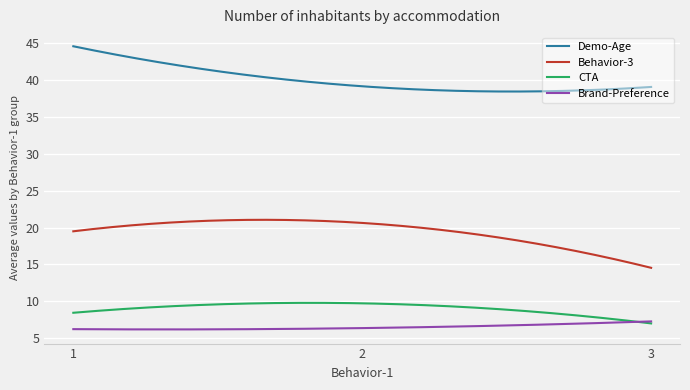

Which series has the largest total across all categories?

Demo-Age